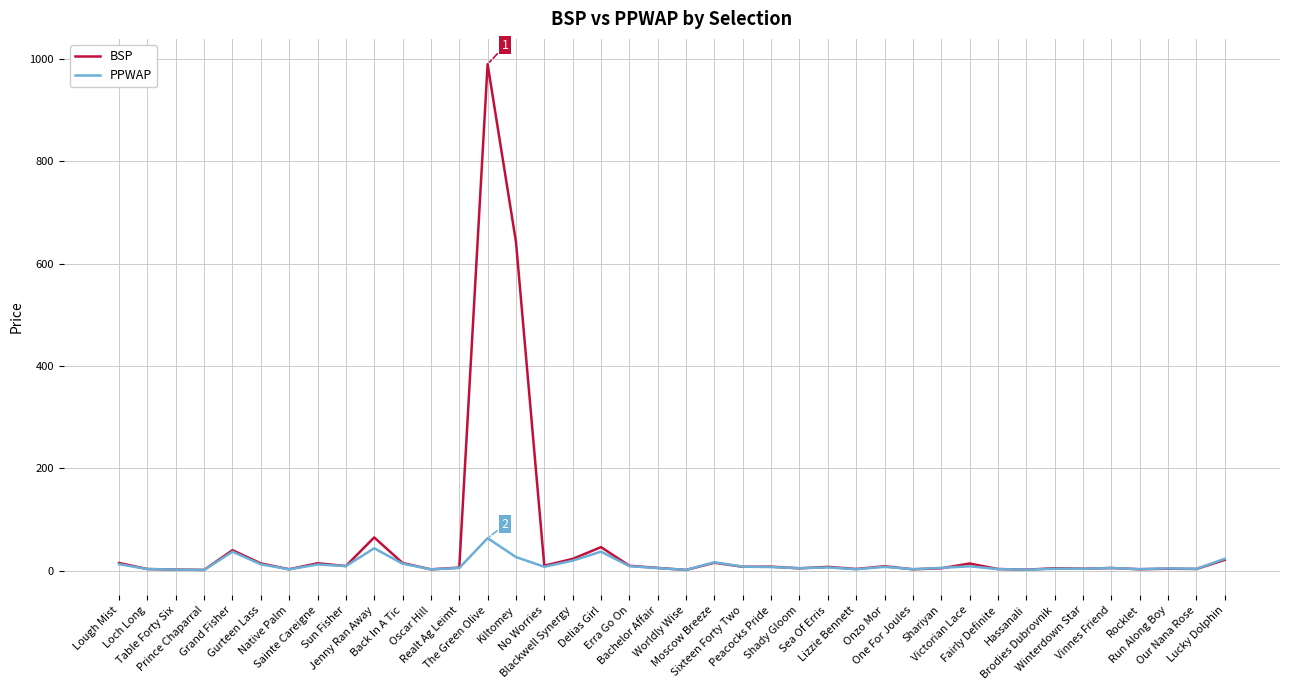

What is the highest value of the BSP series?

990.0